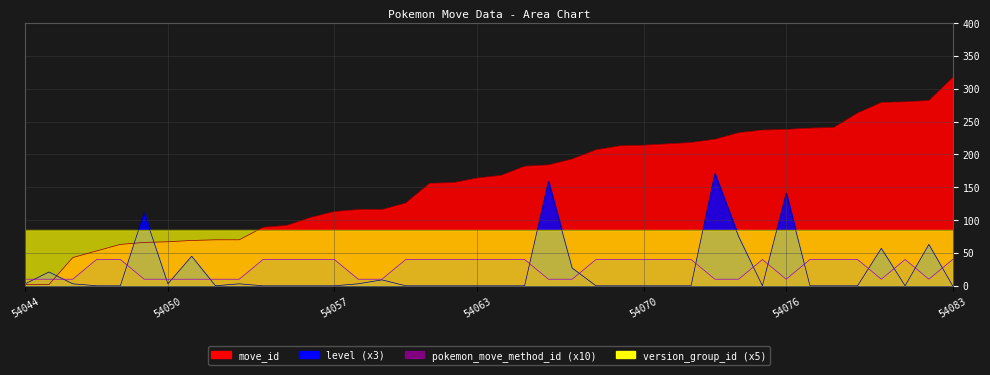

What is the value of the pokemon_move_method_id point at the 18th from the left?

40